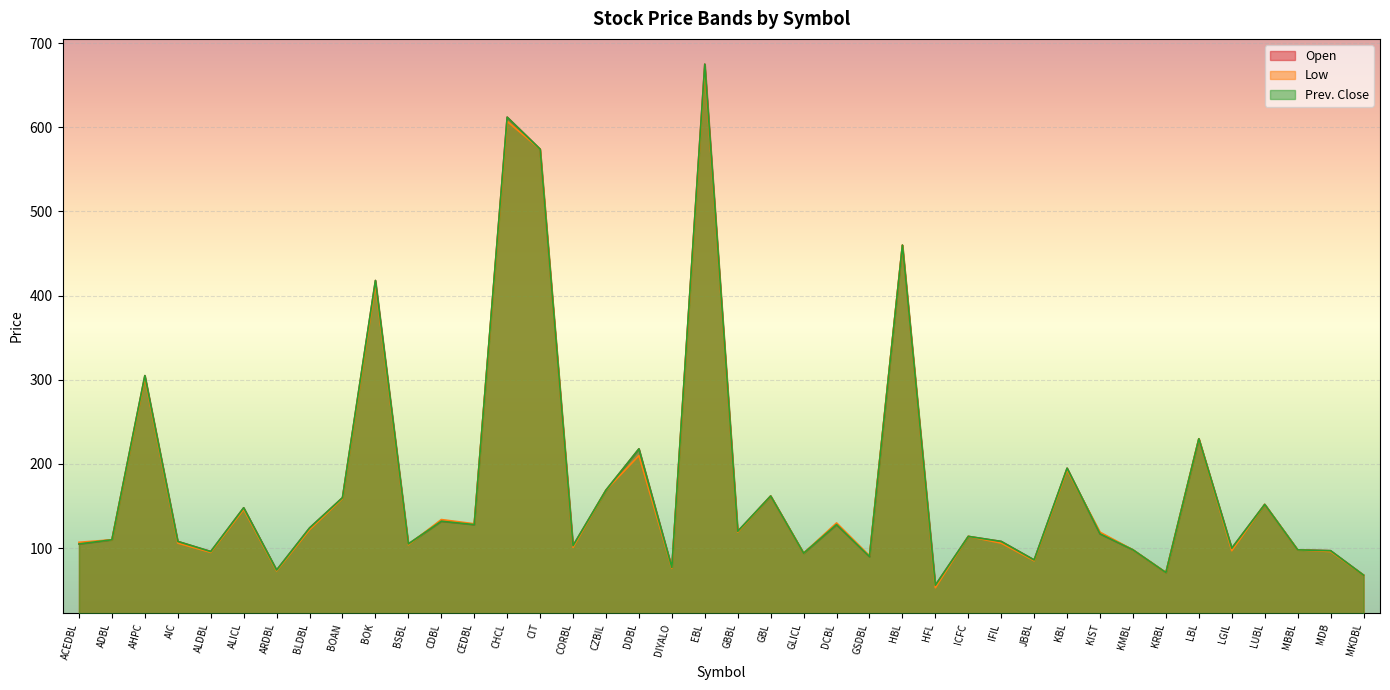

True or false: Low has more than 1 interior local peaks.

True